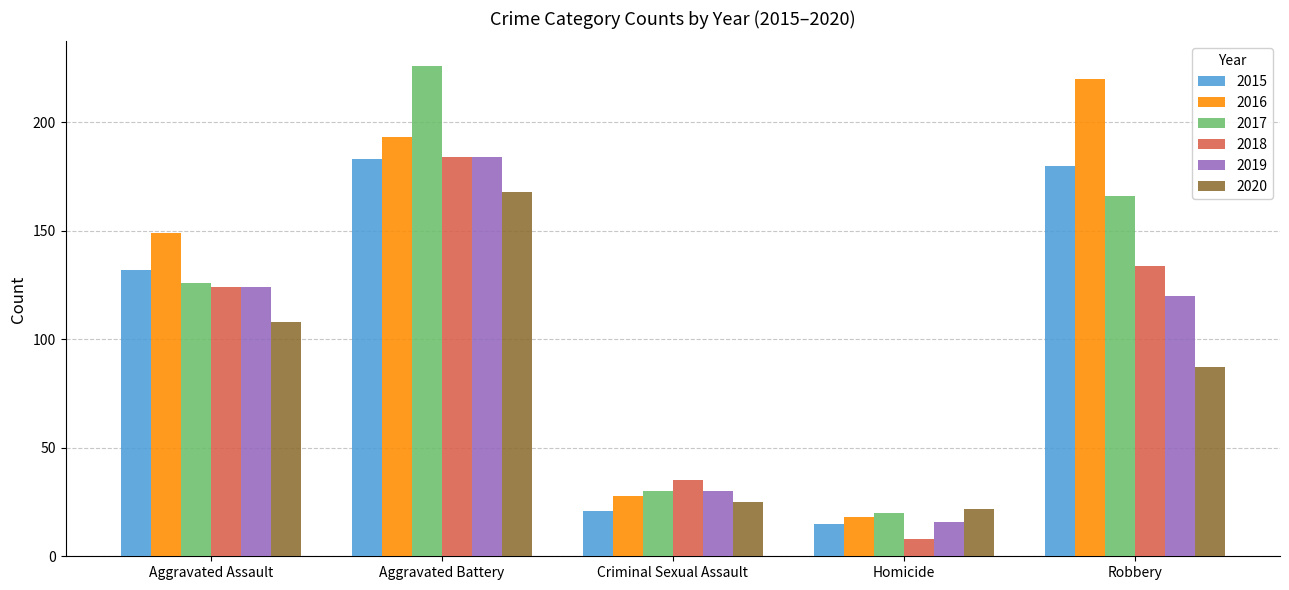

Where is 2017 nearest to the value 123?

Aggravated Assault